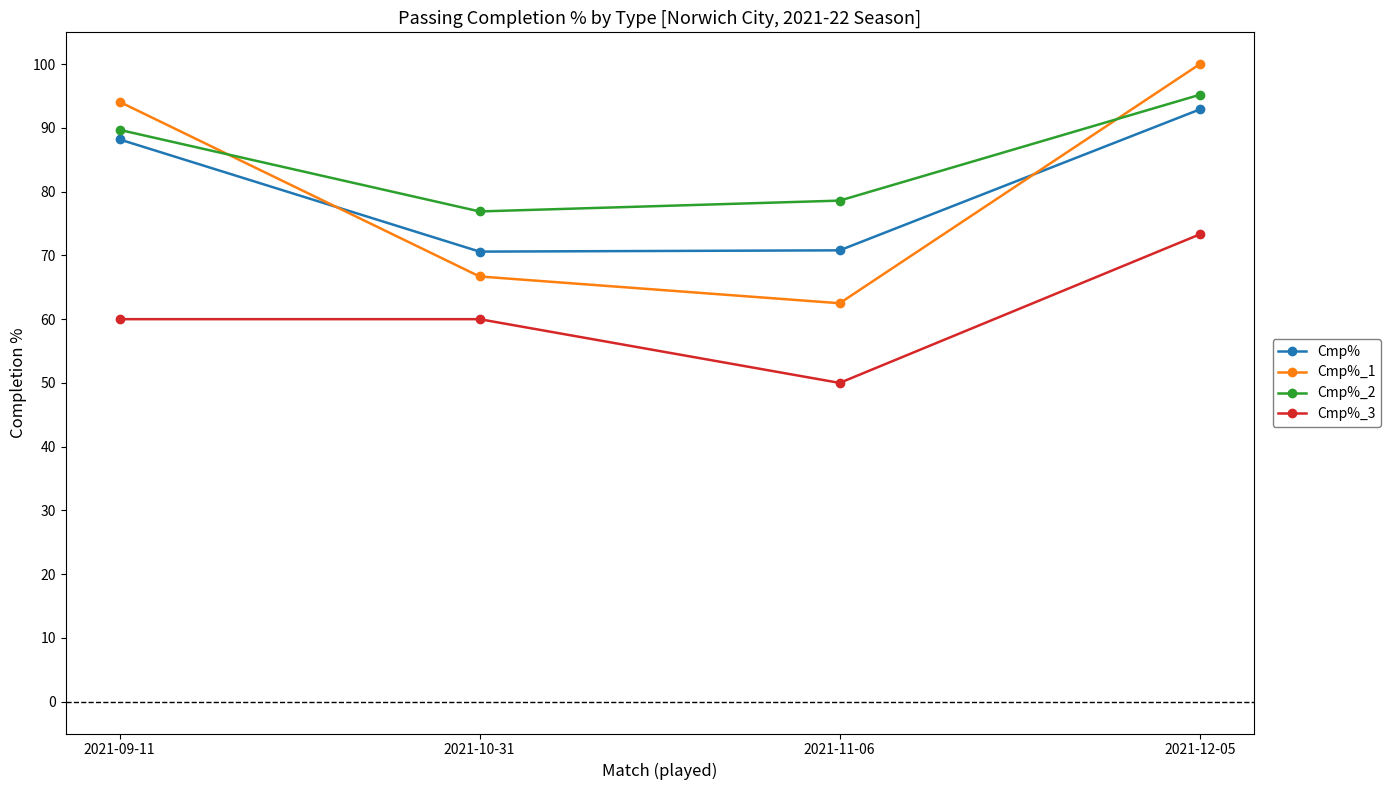

What is the sum of all Cmp% values?

322.5